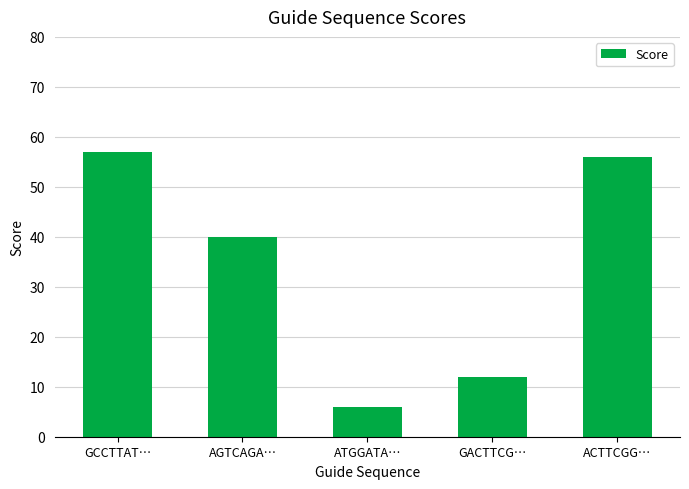

Are the bars horizontal?

No